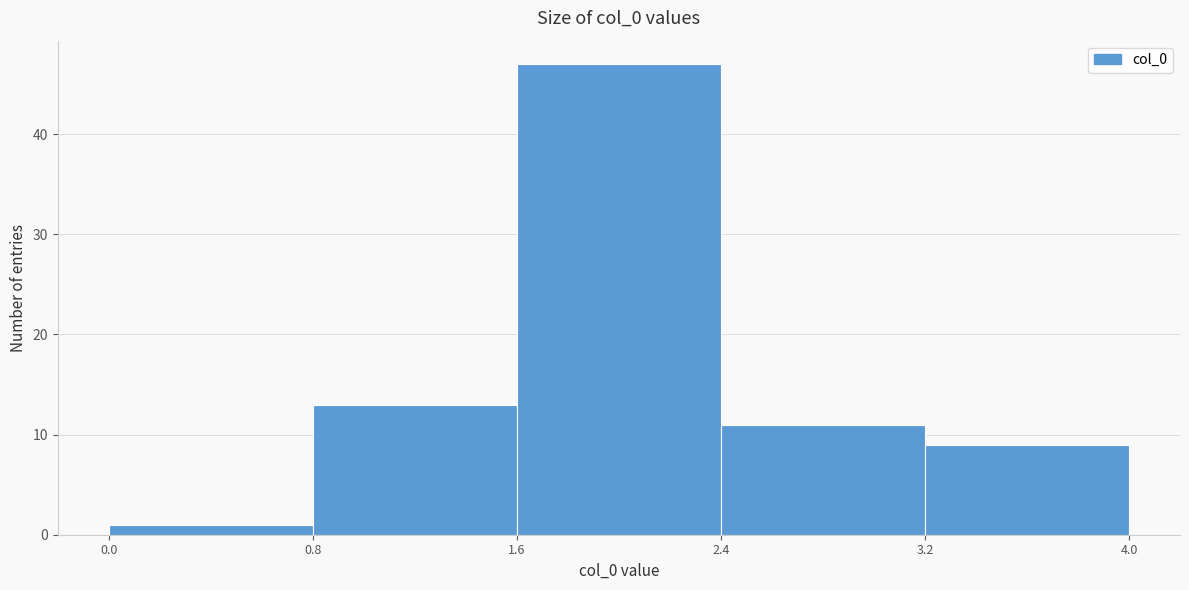

Reading left to right, transcribe this chart: for each bar, give the range it covers on the x-axis and its height. The values are not printed on the chart, so give them approximately, as read against the axis.

0.0 to 0.8: 1
0.8 to 1.6: 13
1.6 to 2.4: 47
2.4 to 3.2: 11
3.2 to 4.0: 9